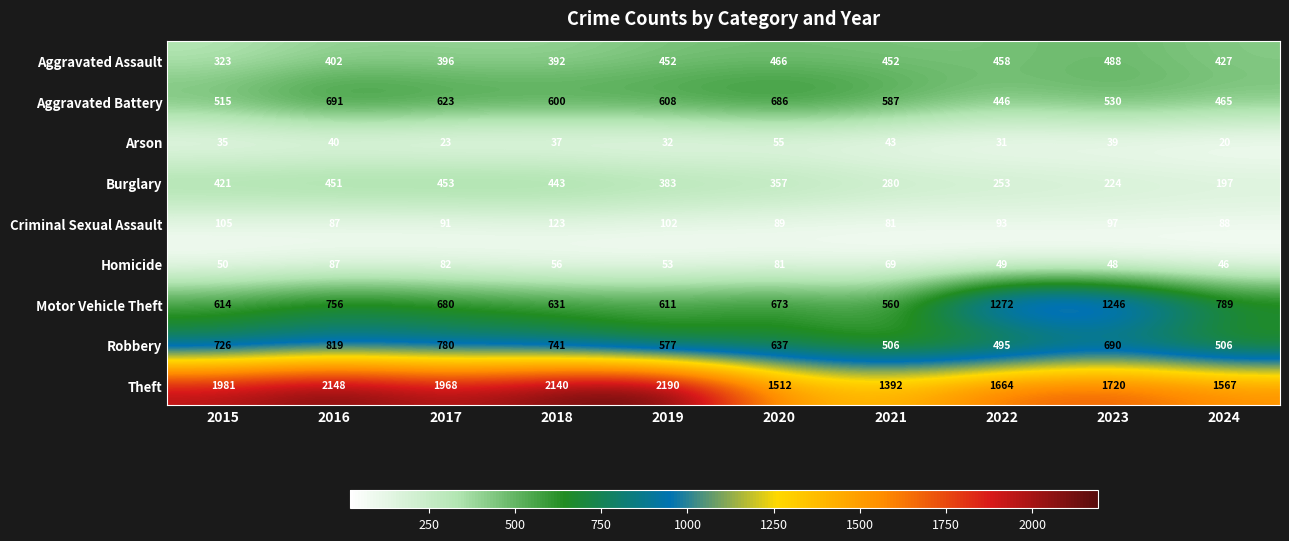

Where is Arson nearest to the value 37?

2018